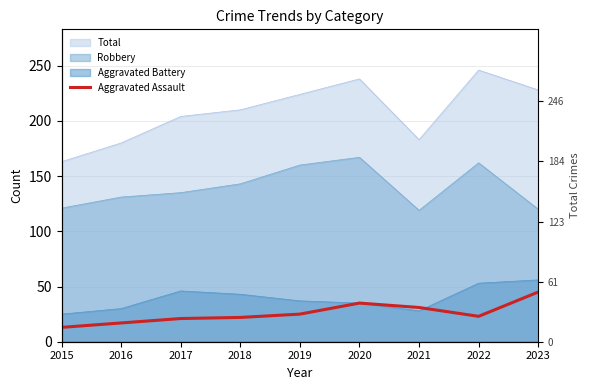

What is the value of the 2nd point from the left?

17